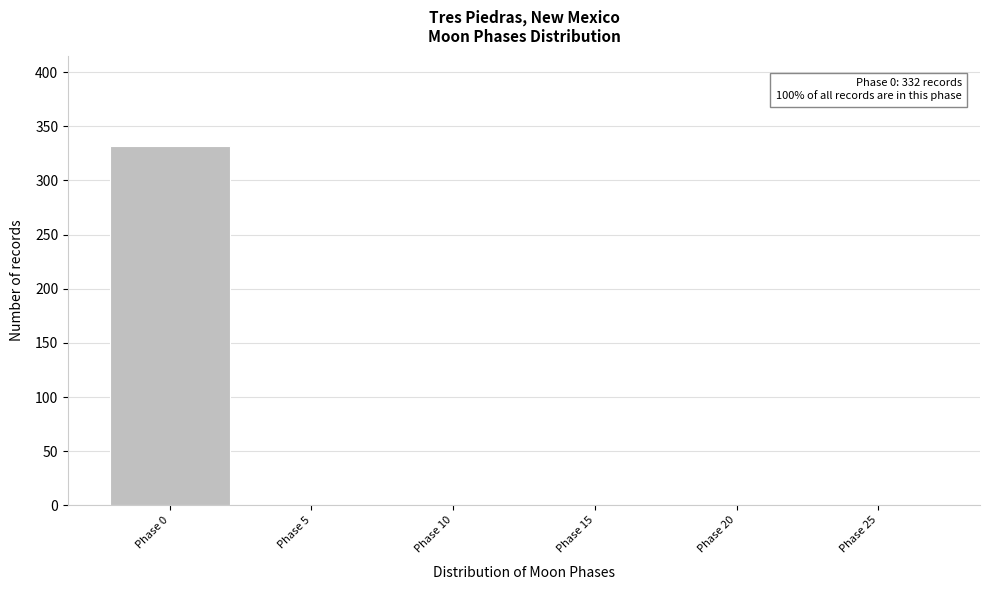

Reading right to left, list all the values displayed in this chart.

Phase 25=0	Phase 20=0	Phase 15=0	Phase 10=0	Phase 5=0	Phase 0=332